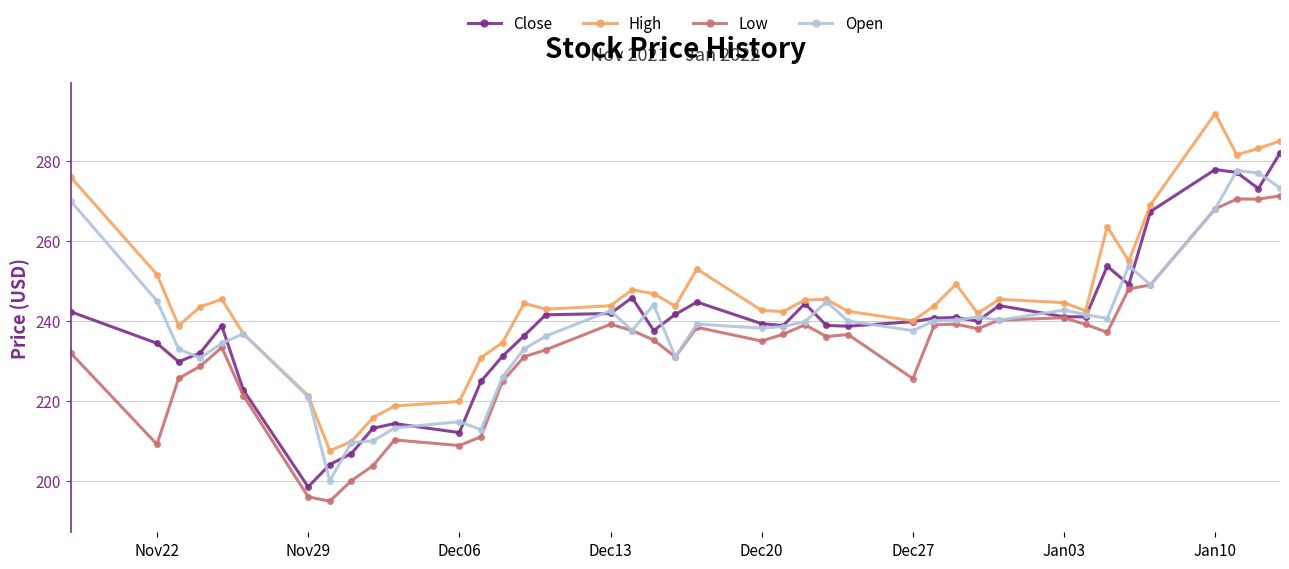

True or false: High has more than 2 interior local peaks.

True